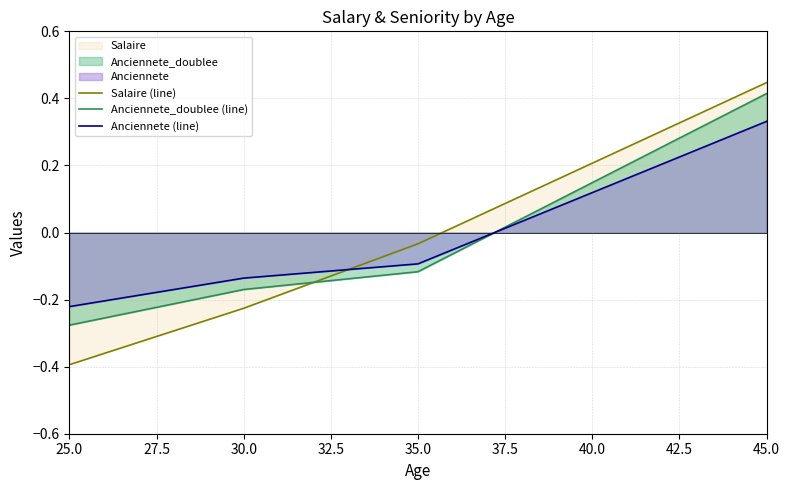

What position from the left is 30.0?

2